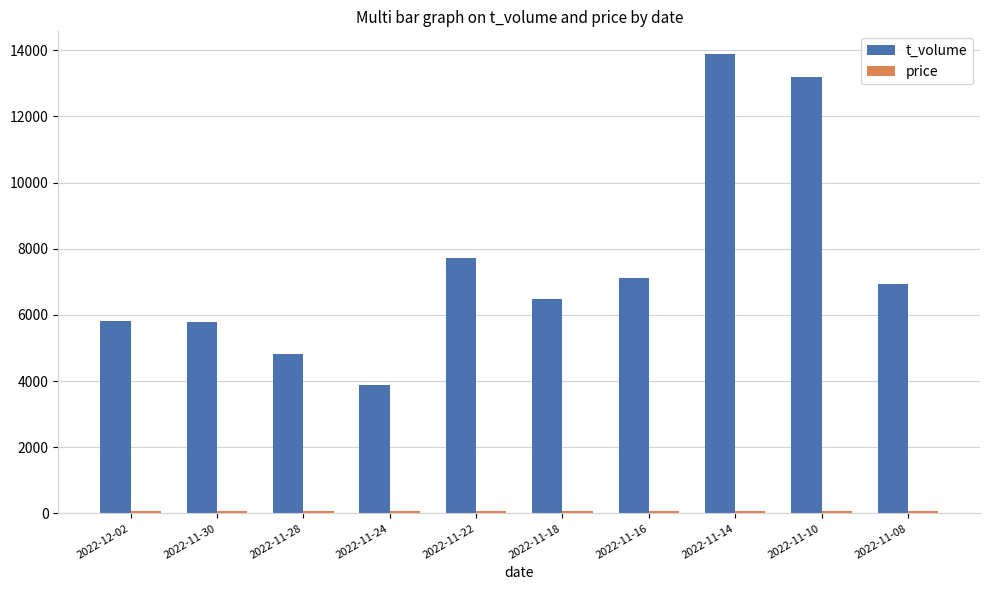

The value of t_volume at 2022-12-02 is 5805.0. True or false?

True